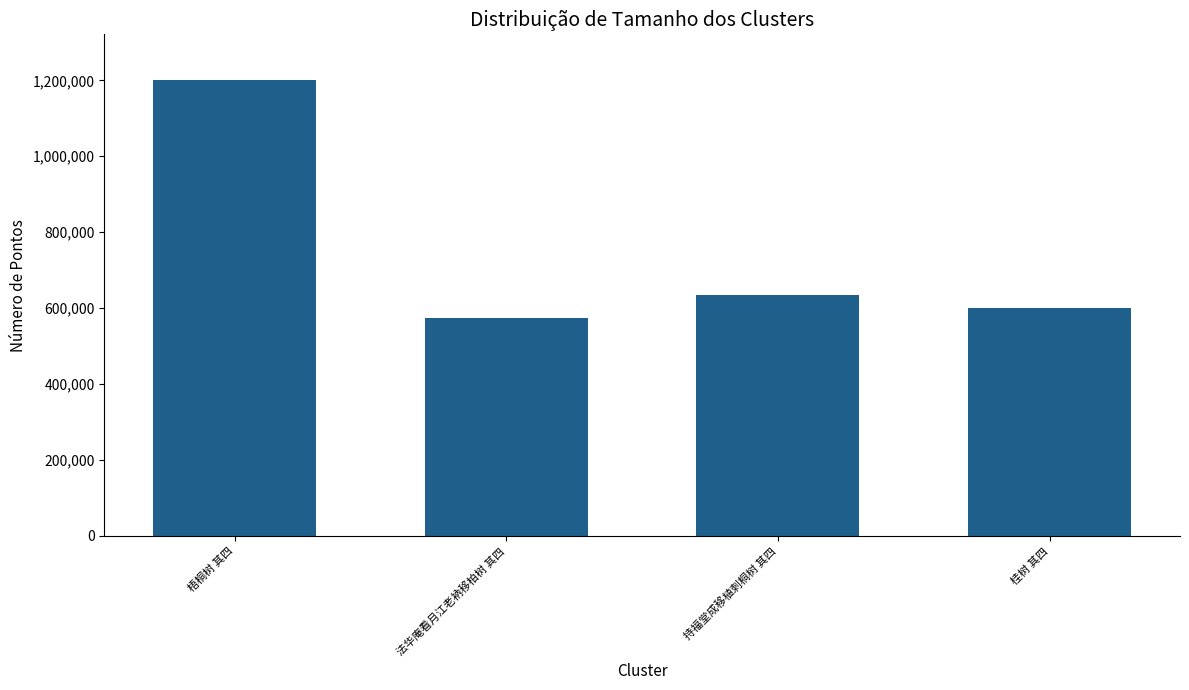

How many values are below 634292?

2